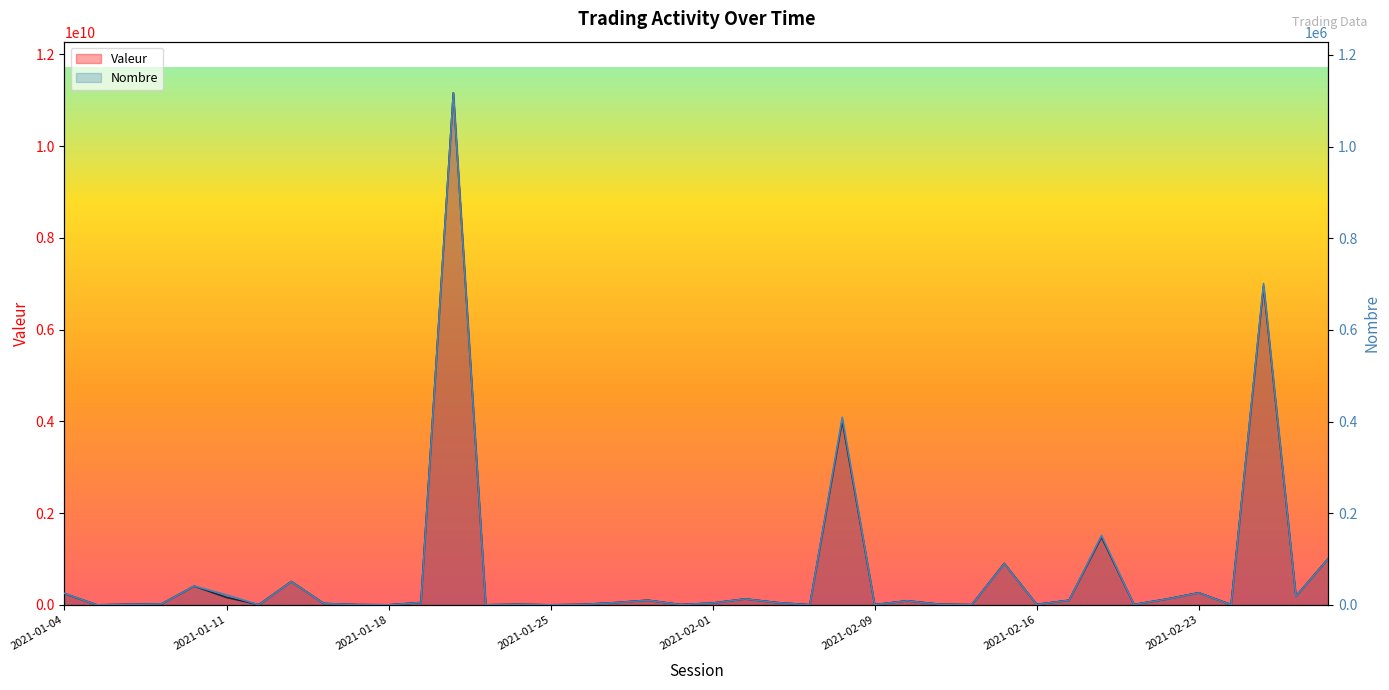

How many interior local valleys does the Nombre series have?

13